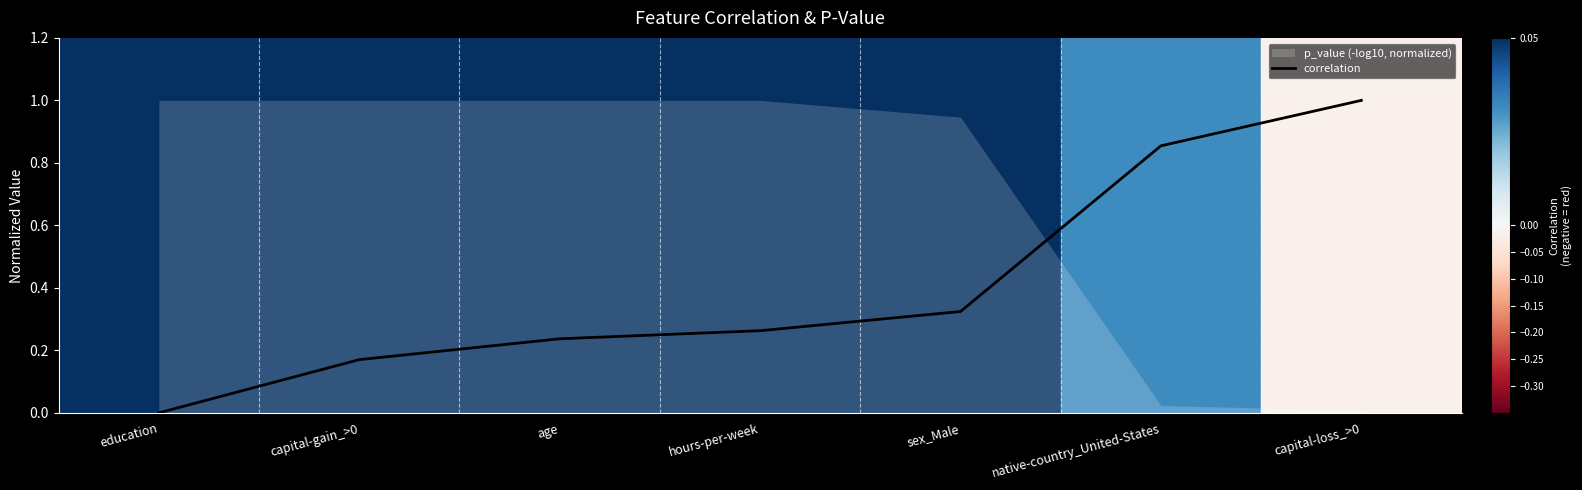

What is the maximum value for correlation?

1.0